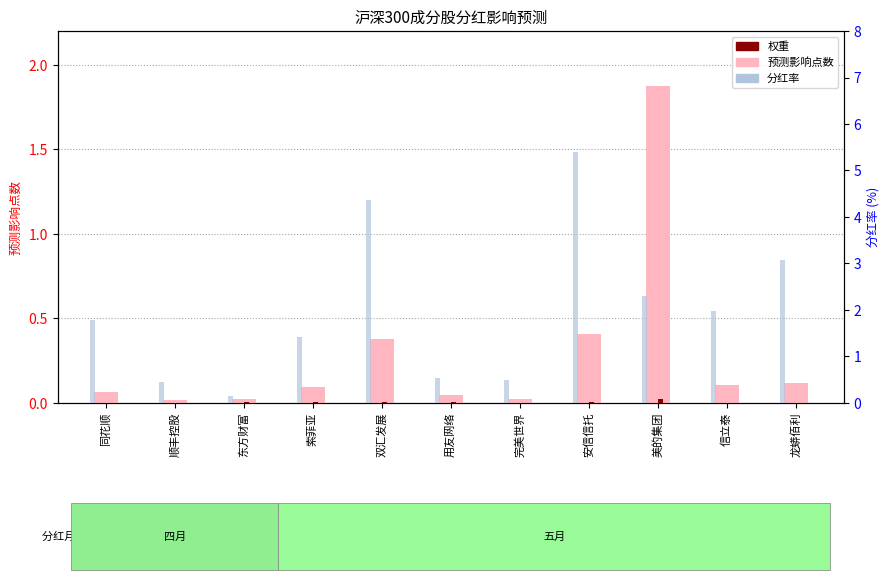

At how many categories does at least one series exceed 0?

11